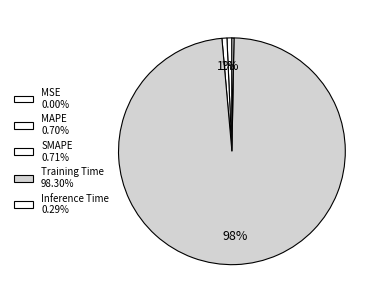

Which has a higher value, MSE or Training Time?

Training Time